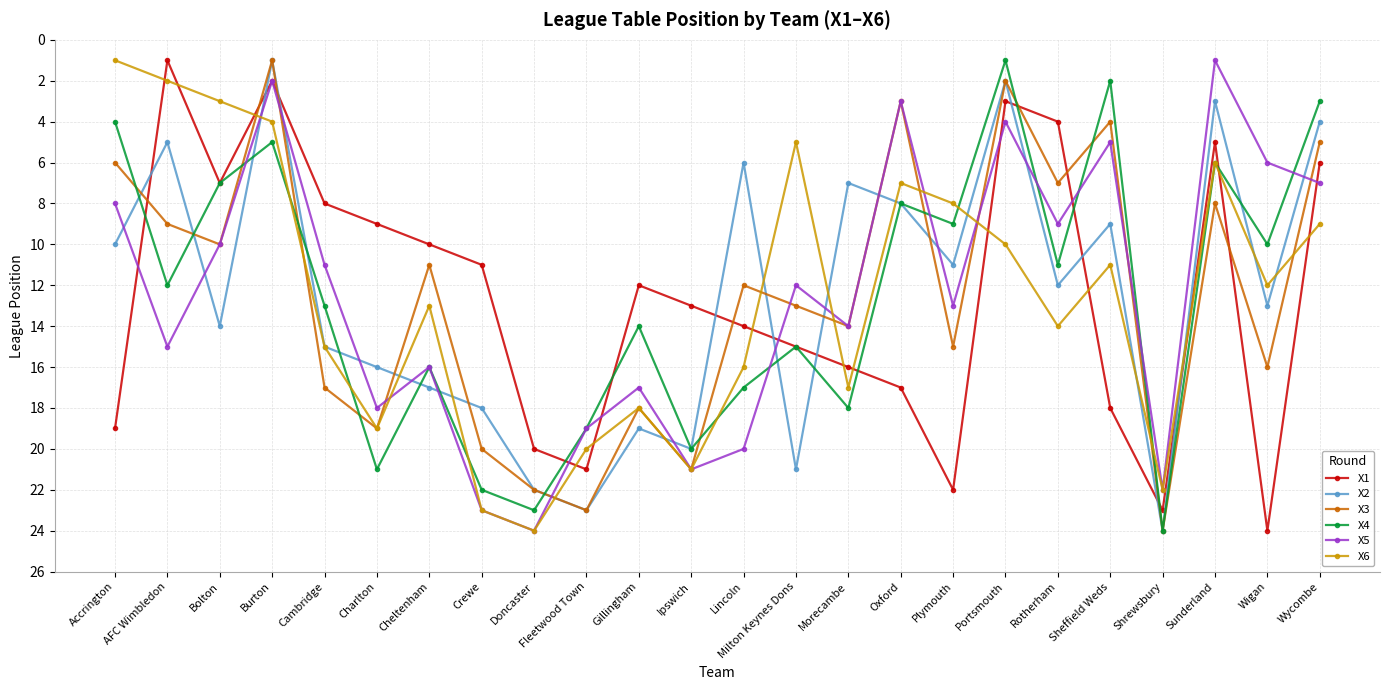

List the labels in order of X2 value, smallest first.

Burton, Portsmouth, Sunderland, Wycombe, AFC Wimbledon, Lincoln, Morecambe, Oxford, Sheffield Weds, Accrington, Plymouth, Rotherham, Wigan, Bolton, Cambridge, Charlton, Cheltenham, Crewe, Gillingham, Ipswich, Milton Keynes Dons, Doncaster, Fleetwood Town, Shrewsbury